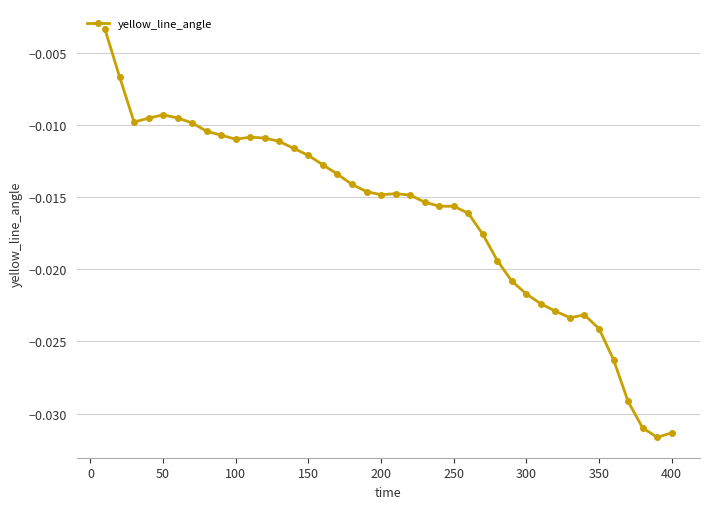

What is the sum of all values?

-0.7